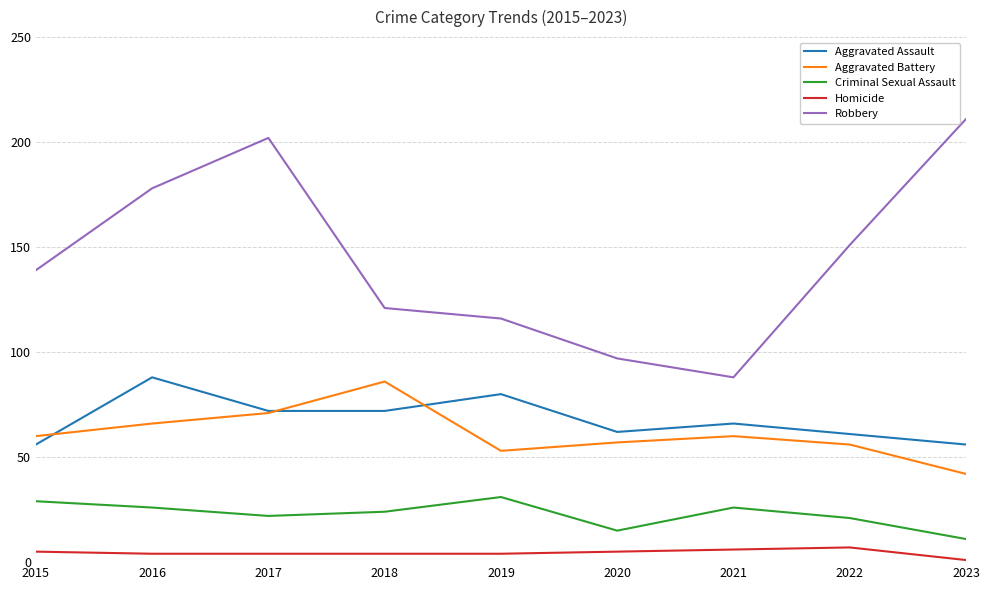

Does the chart display data point markers on the line(s)?

No